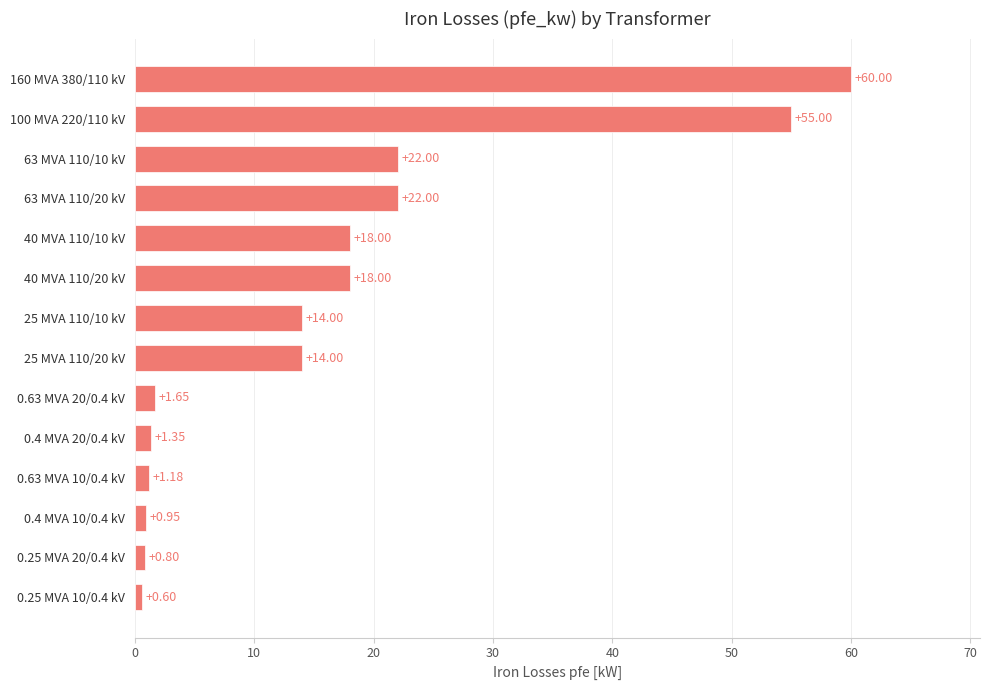

Which has a higher value, 100 MVA 220/110 kV or 25 MVA 110/10 kV?

100 MVA 220/110 kV